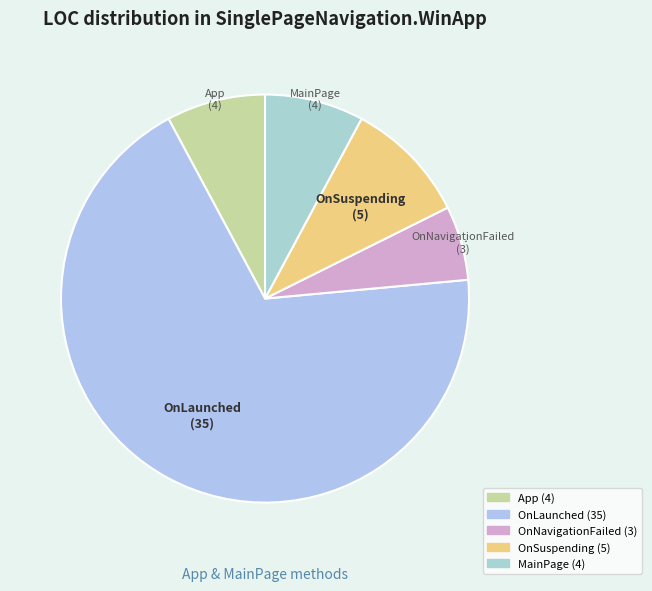

Is it true that OnLaunched is 69% of the pie?

True